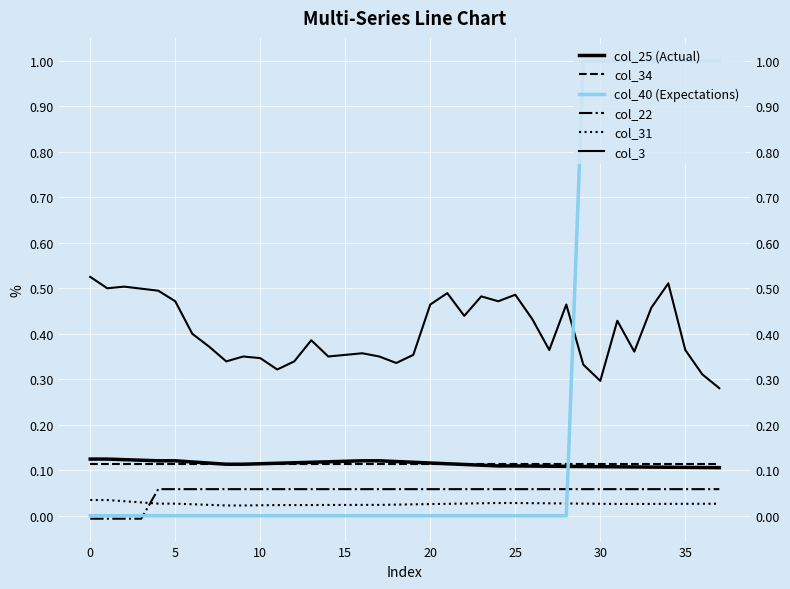

What is the sum of the col_34 values at 26 and 25?

0.2